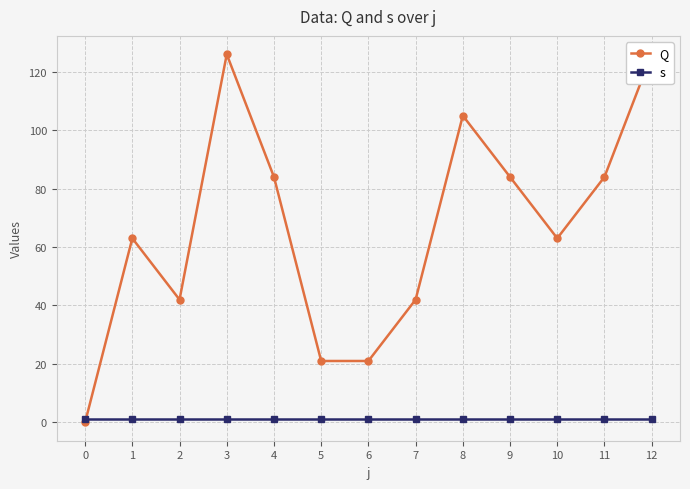

What is the difference between the maximum and minimum values in the Q series?

126